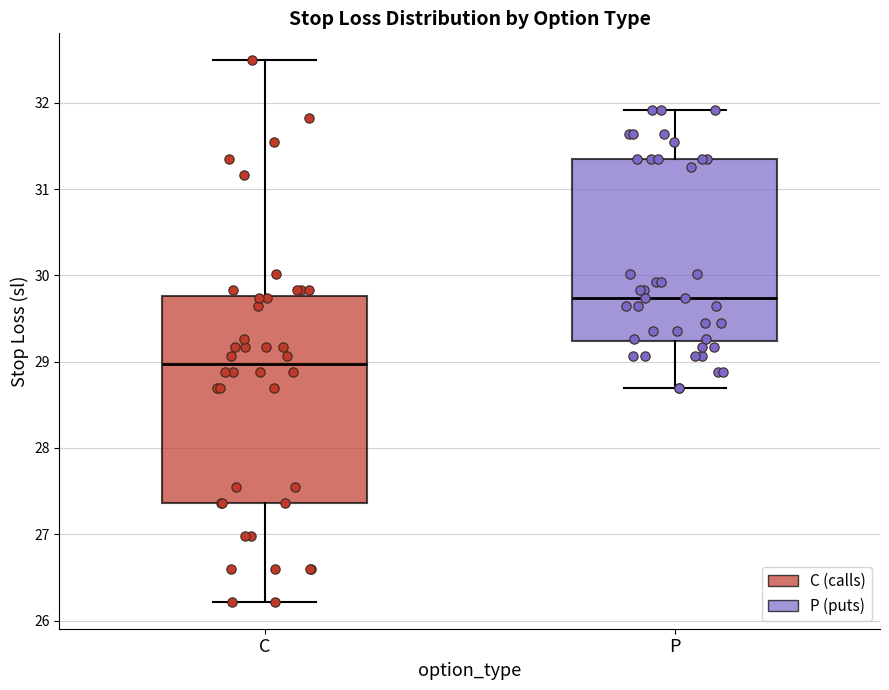

Which box's median line is the highest?

P